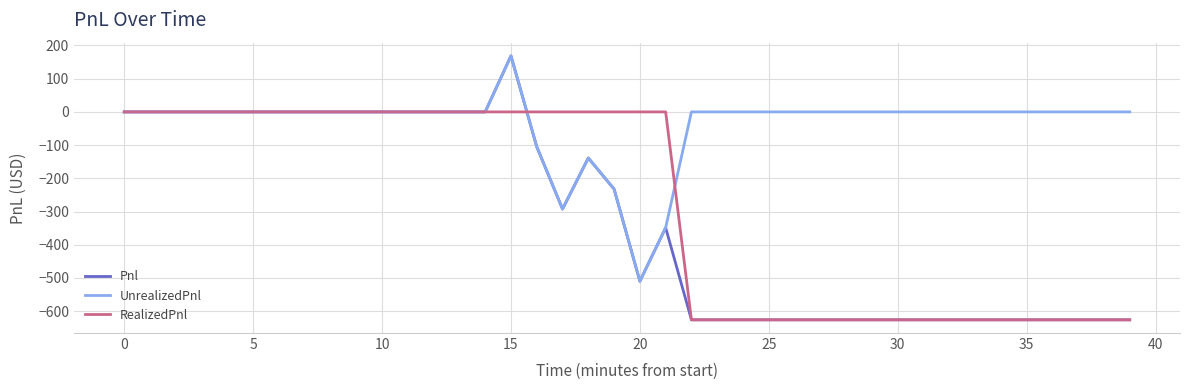

Which series has the largest total across all categories?

UnrealizedPnl